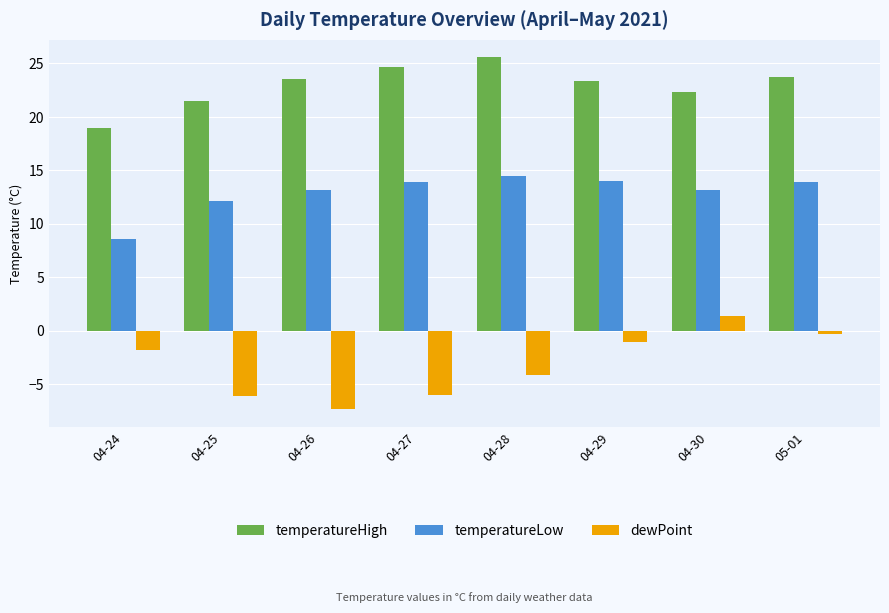

True or false: temperatureLow has a value of 13.9 at 04-27.

True